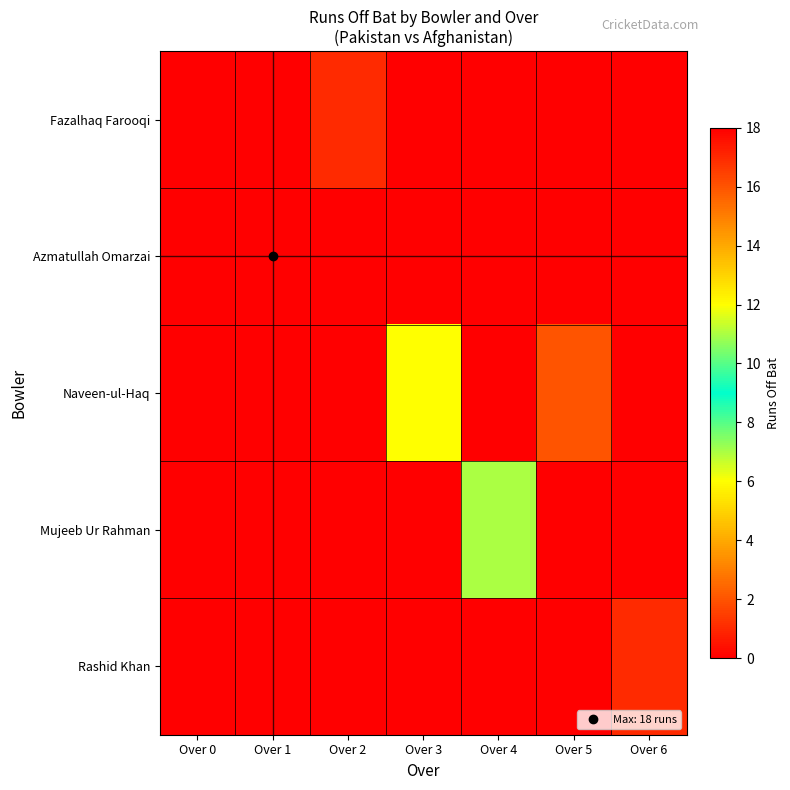

Reading right to left, extract all data points from this chart.

Fazalhaq Farooqi: Over 6=0	Over 5=0	Over 4=0	Over 3=0	Over 2=1	Over 1=0	Over 0=0
Azmatullah Omarzai: Over 6=0	Over 5=0	Over 4=0	Over 3=0	Over 2=0	Over 1=18	Over 0=0
Naveen-ul-Haq: Over 6=0	Over 5=2	Over 4=0	Over 3=6	Over 2=0	Over 1=0	Over 0=0
Mujeeb Ur Rahman: Over 6=0	Over 5=0	Over 4=7	Over 3=0	Over 2=0	Over 1=0	Over 0=0
Rashid Khan: Over 6=1	Over 5=0	Over 4=0	Over 3=0	Over 2=0	Over 1=0	Over 0=0